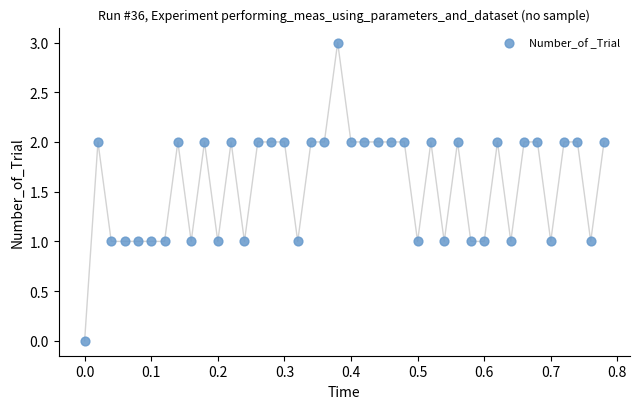

What is the range of Y values (max minus min)?

3